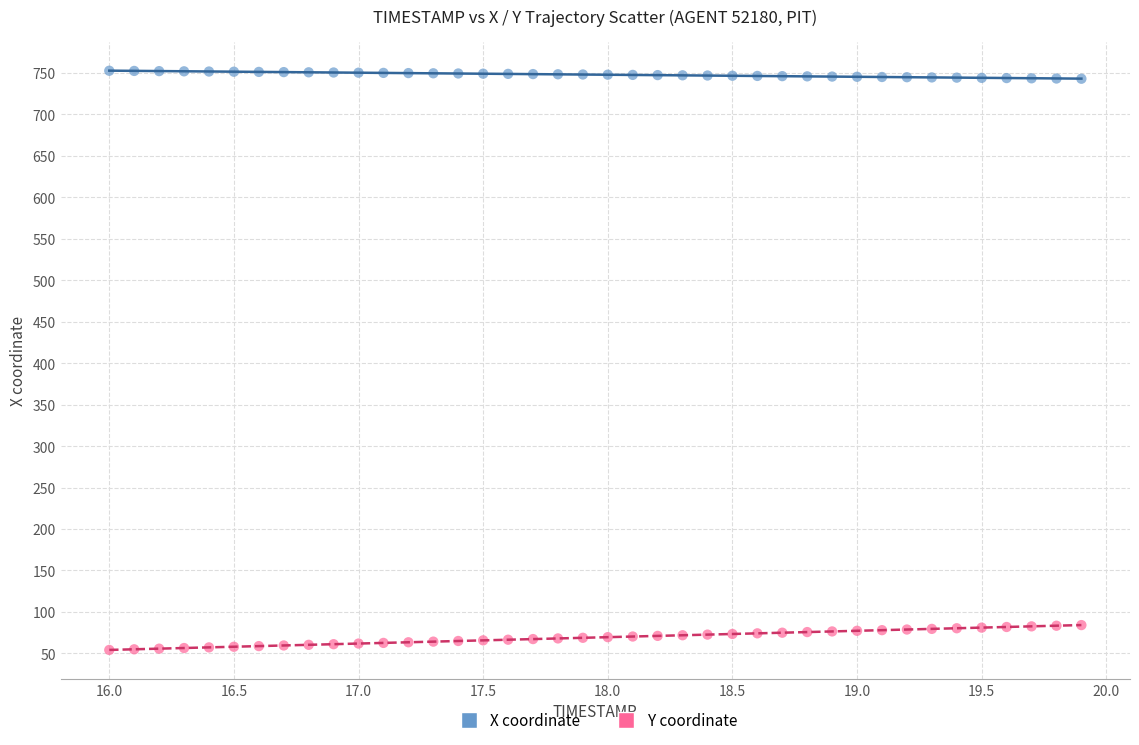

Which series contains the highest Y value?

X coordinate